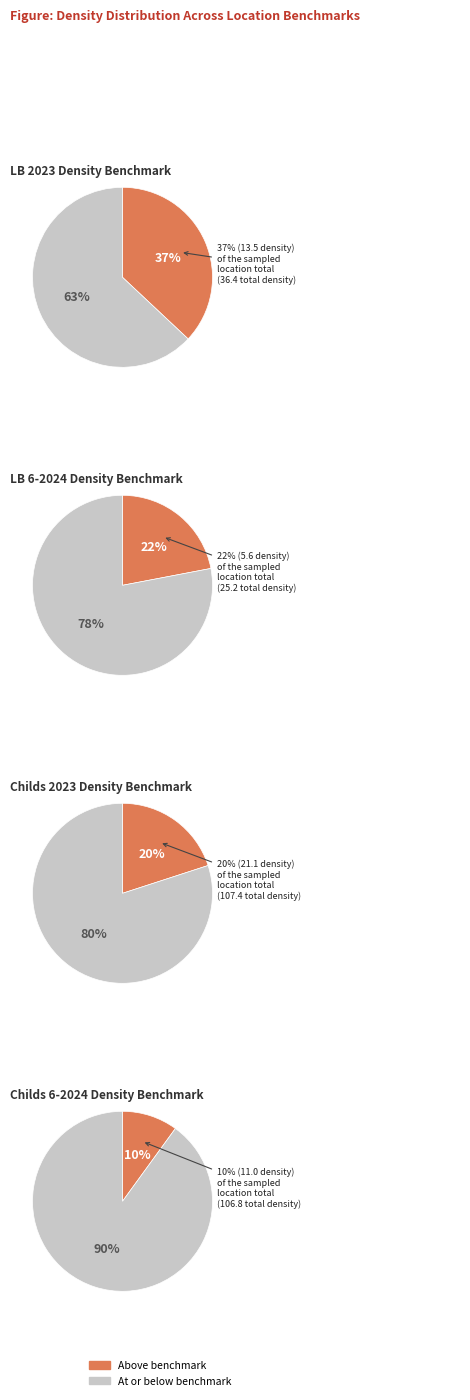

Is LB5 the majority of the pie?

No